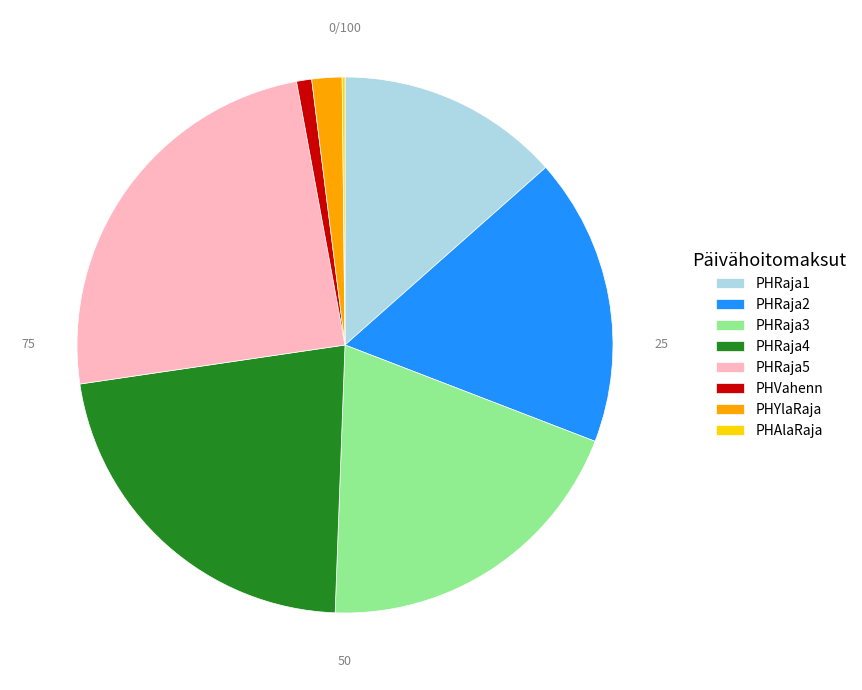

Which has a higher value, PHRaja2 or PHRaja3?

PHRaja3